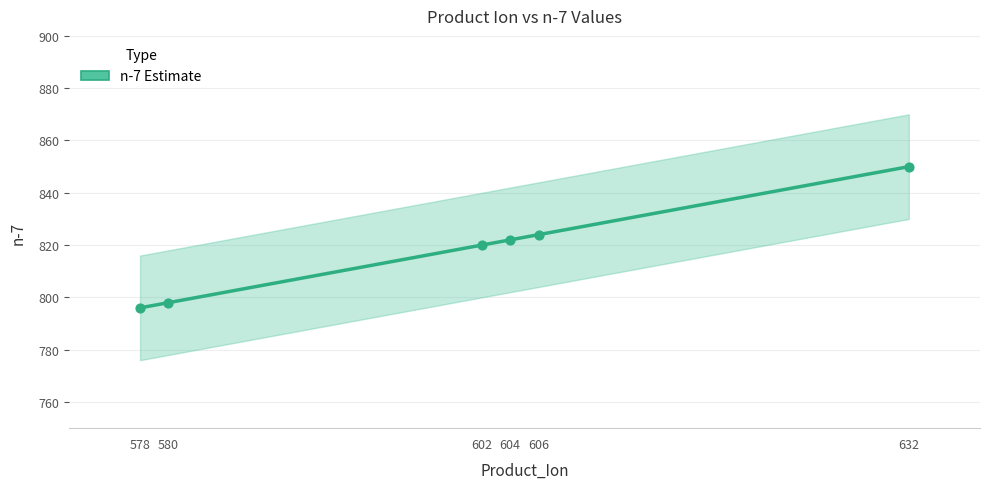

Approximately how many times larger is the value at 604 compared to 606?

1.0